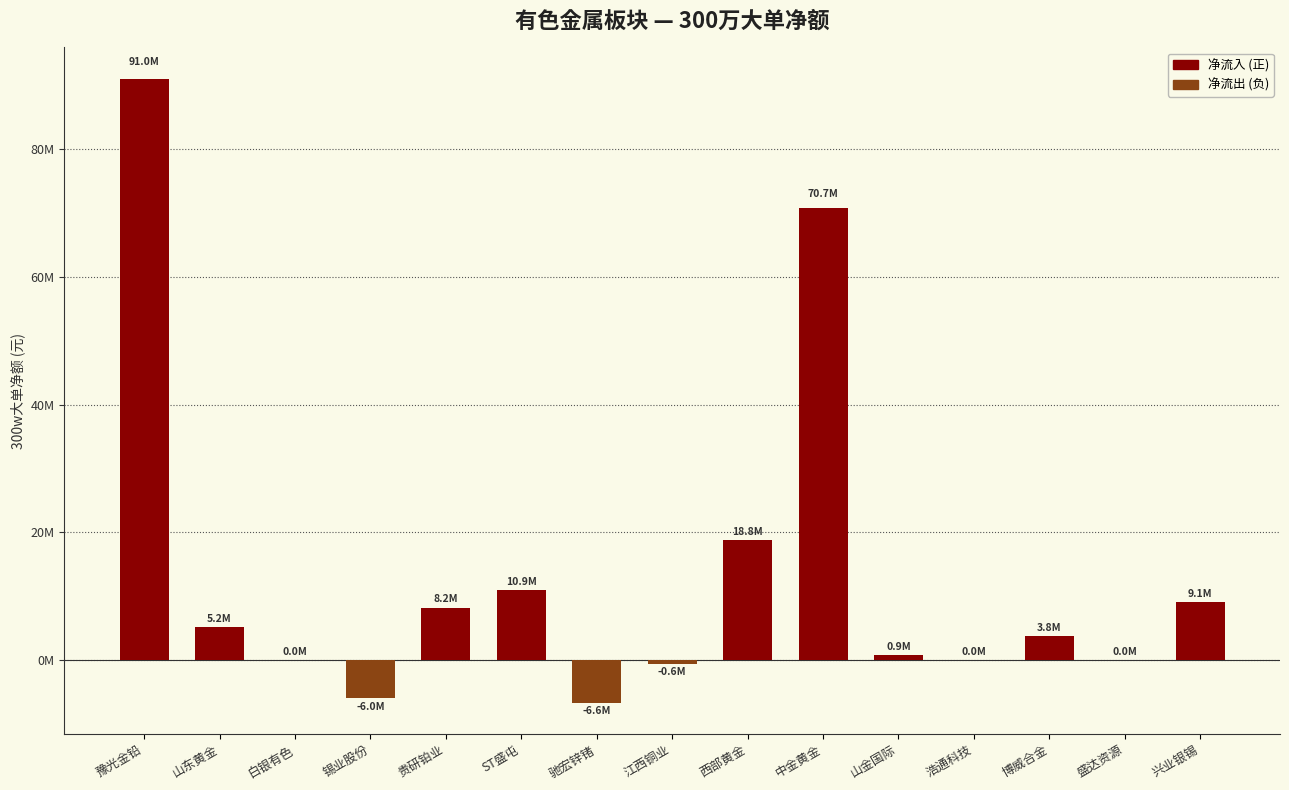

What is the minimum value shown in the chart?

-6641932